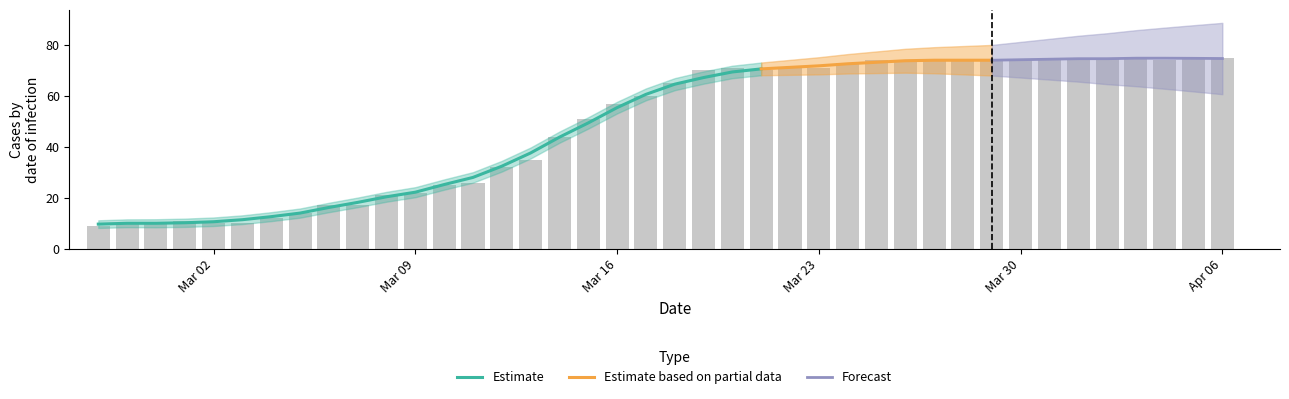

Which category has the lowest value across all series?

2020-02-27